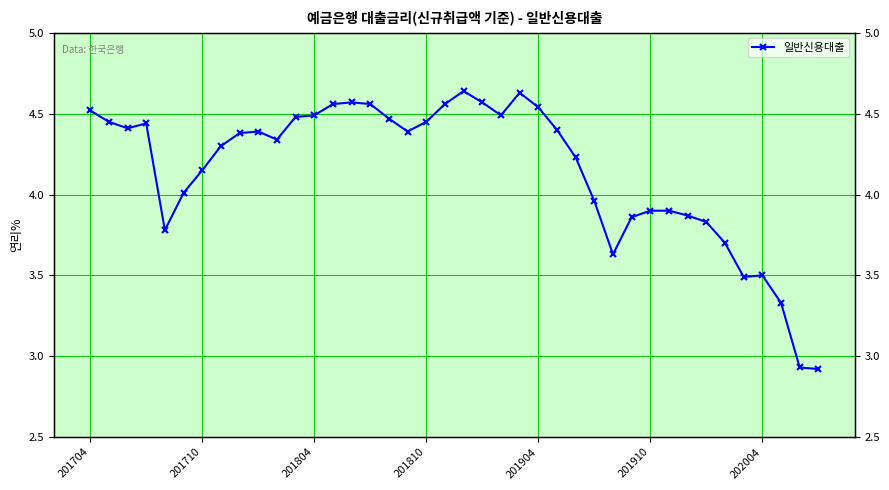

The value at 201904 is 2.4. True or false?

False